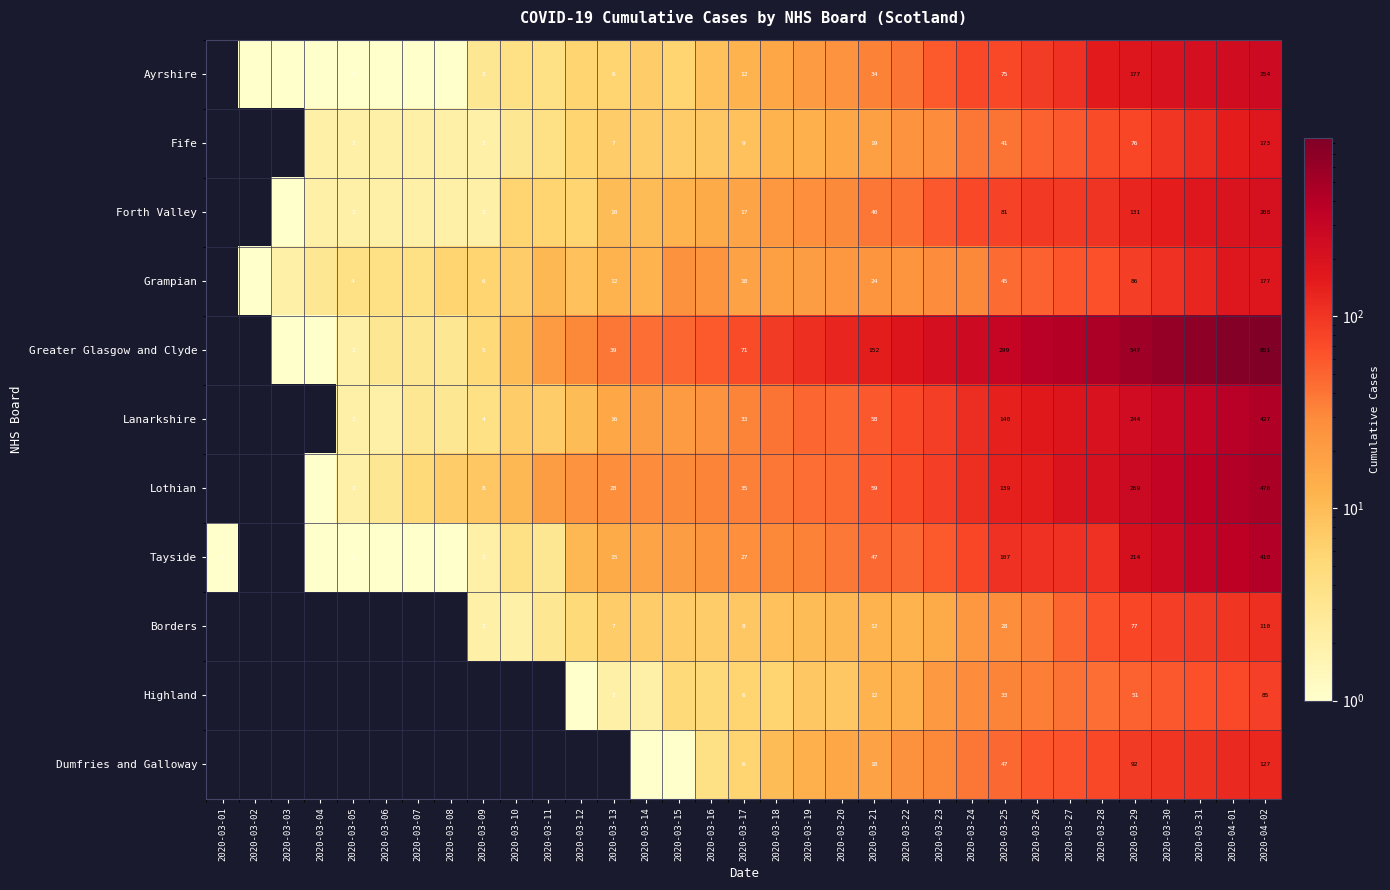

The value of Ayrshire at 2020-03-05 is 2. True or false?

False